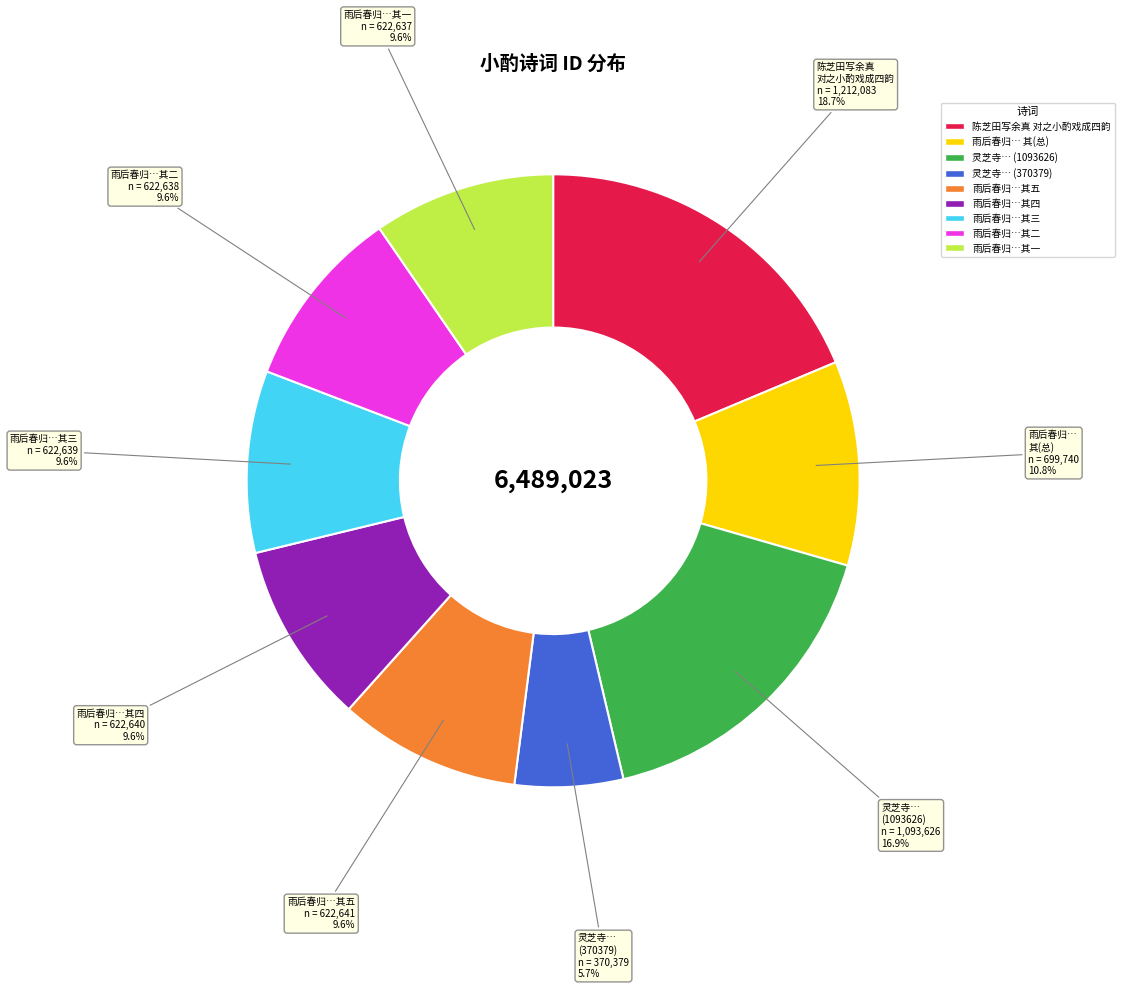

Is there a majority slice in this chart?

No